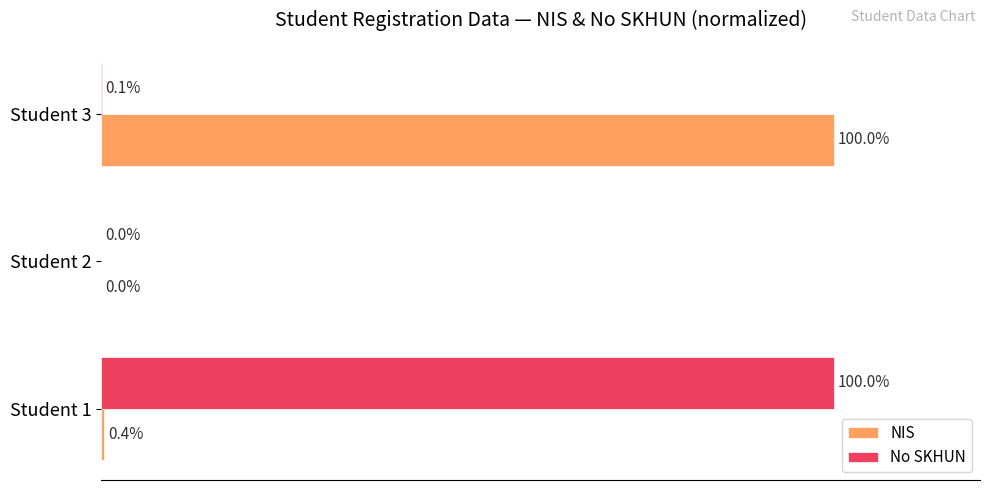

At which label is NIS closest to 50?

Student 1